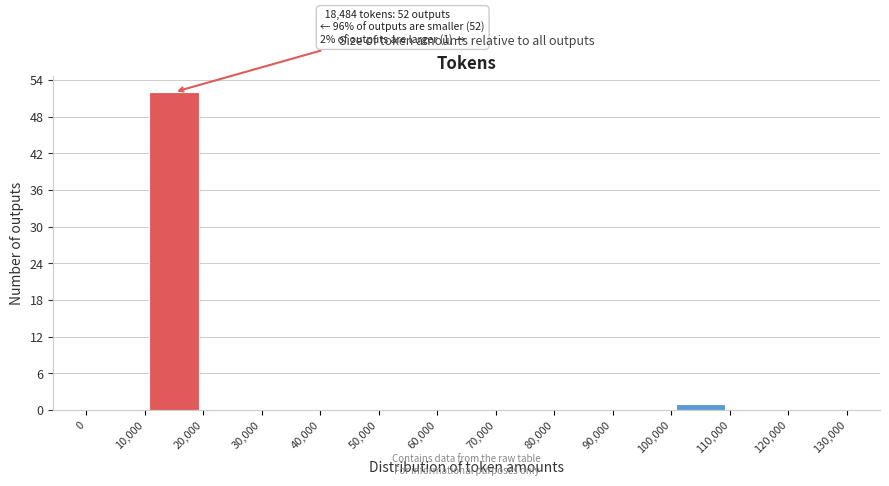

Which range on the x-axis has the tallest bar?

10,000 to 20,000